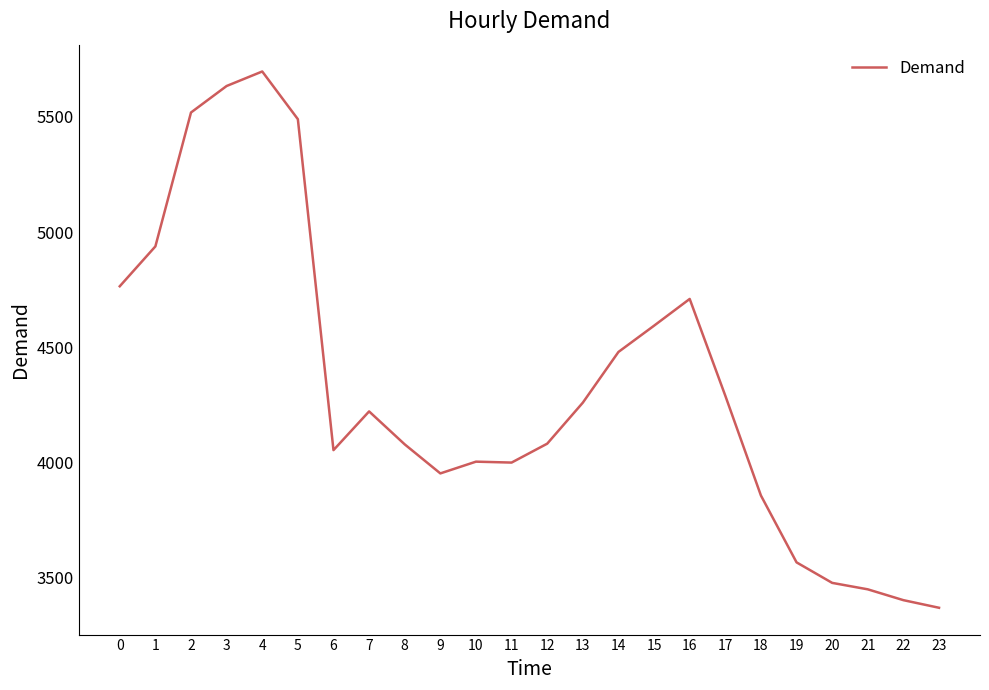

Read the value at 3.

5634